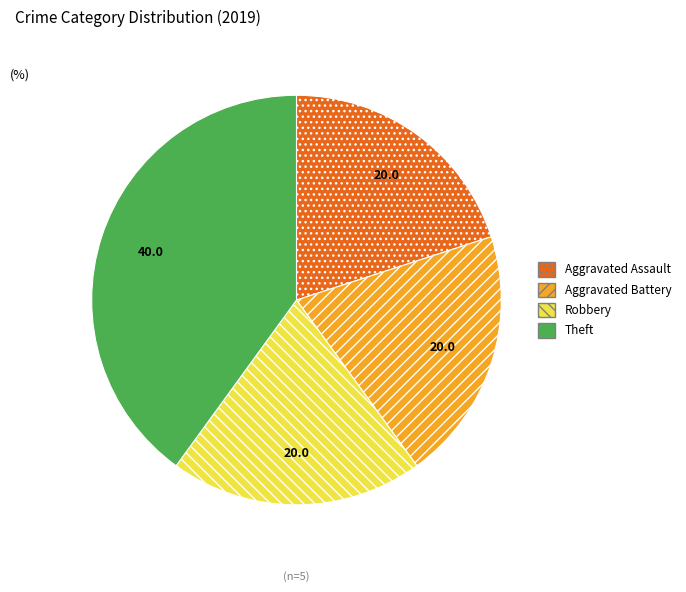

Is the sum of Aggravated Battery and Theft greater than half?

Yes